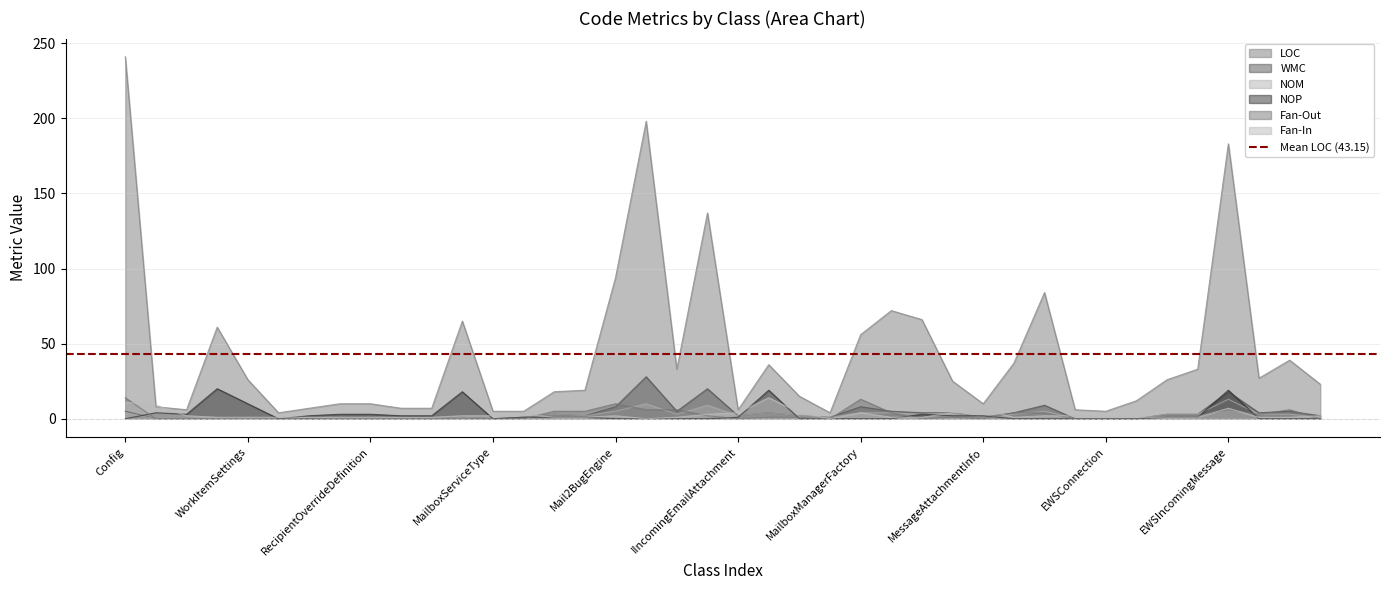

In Fan-Out, how many points are lower than both neighbors (excluding endpoints)?

5